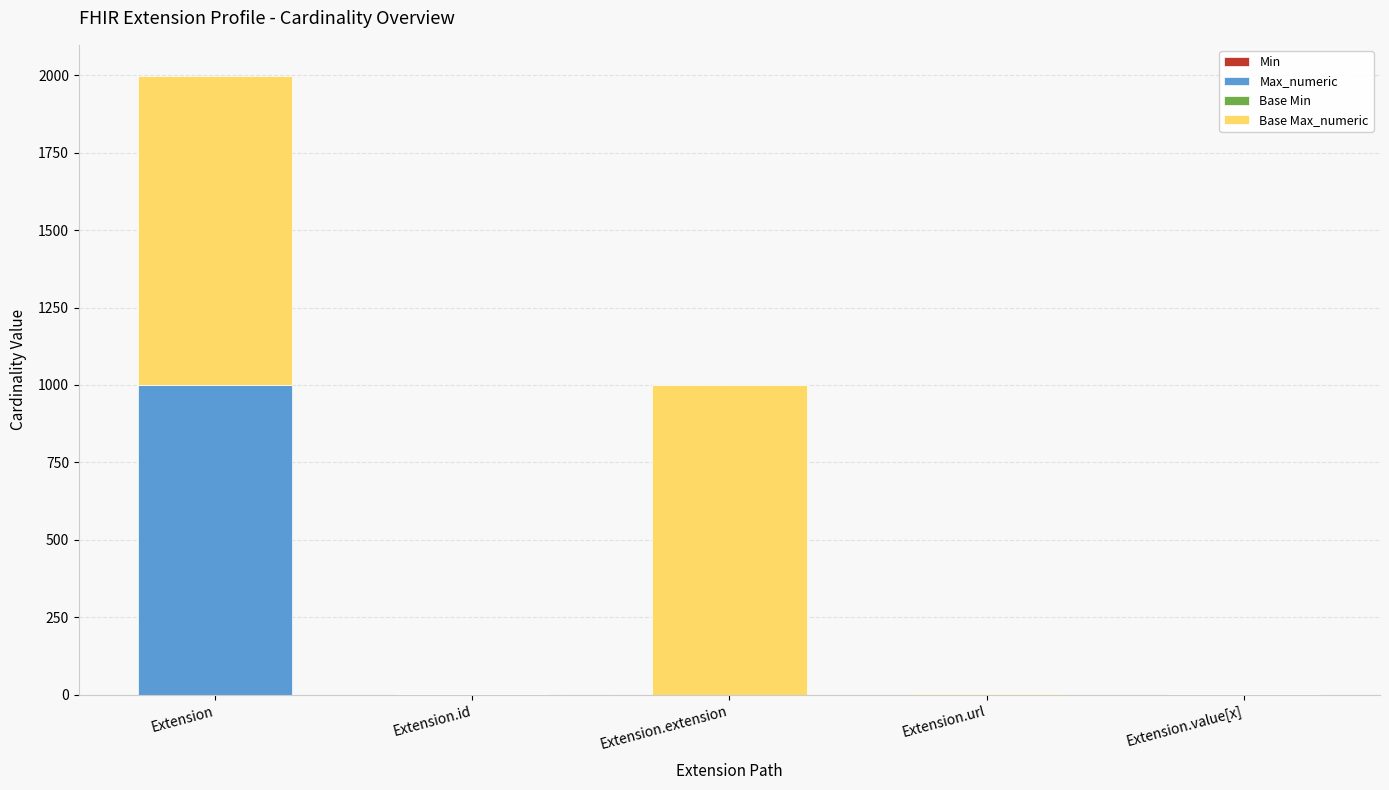

At which category is the sum across all series the highest?

Extension